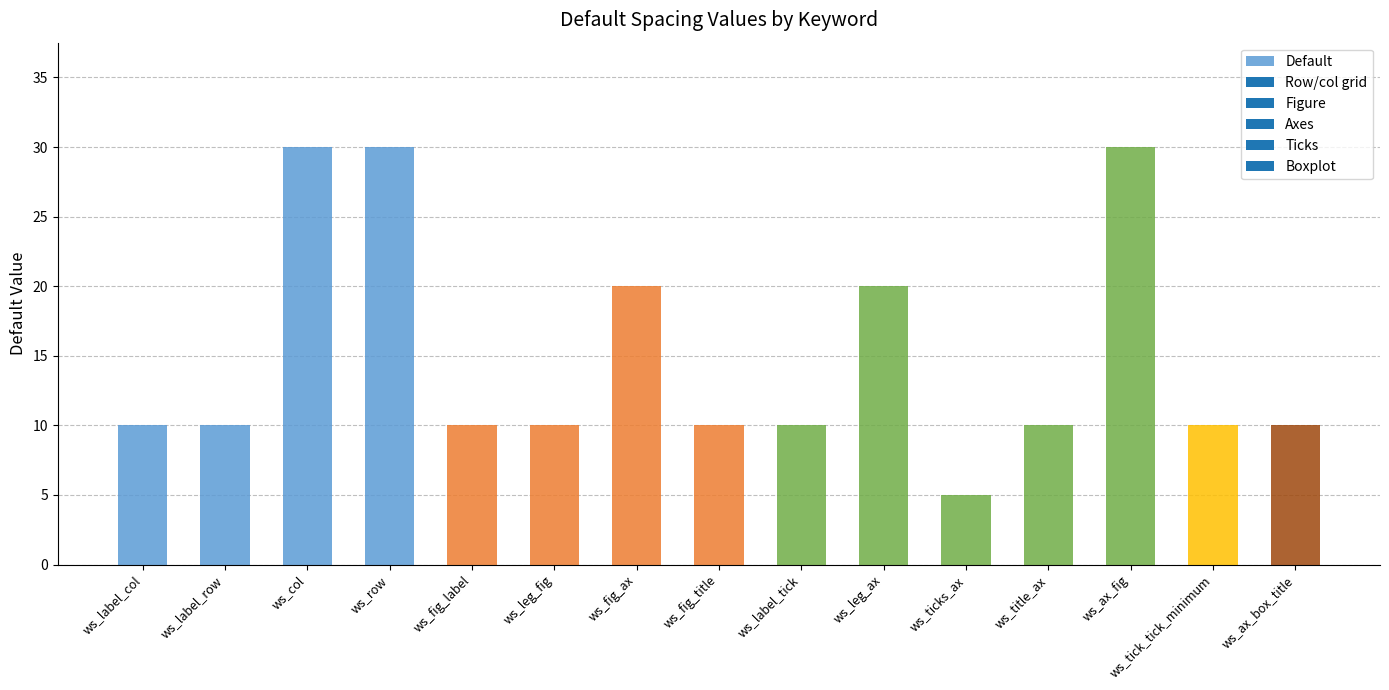

What is the difference between the second highest and minimum values?

25